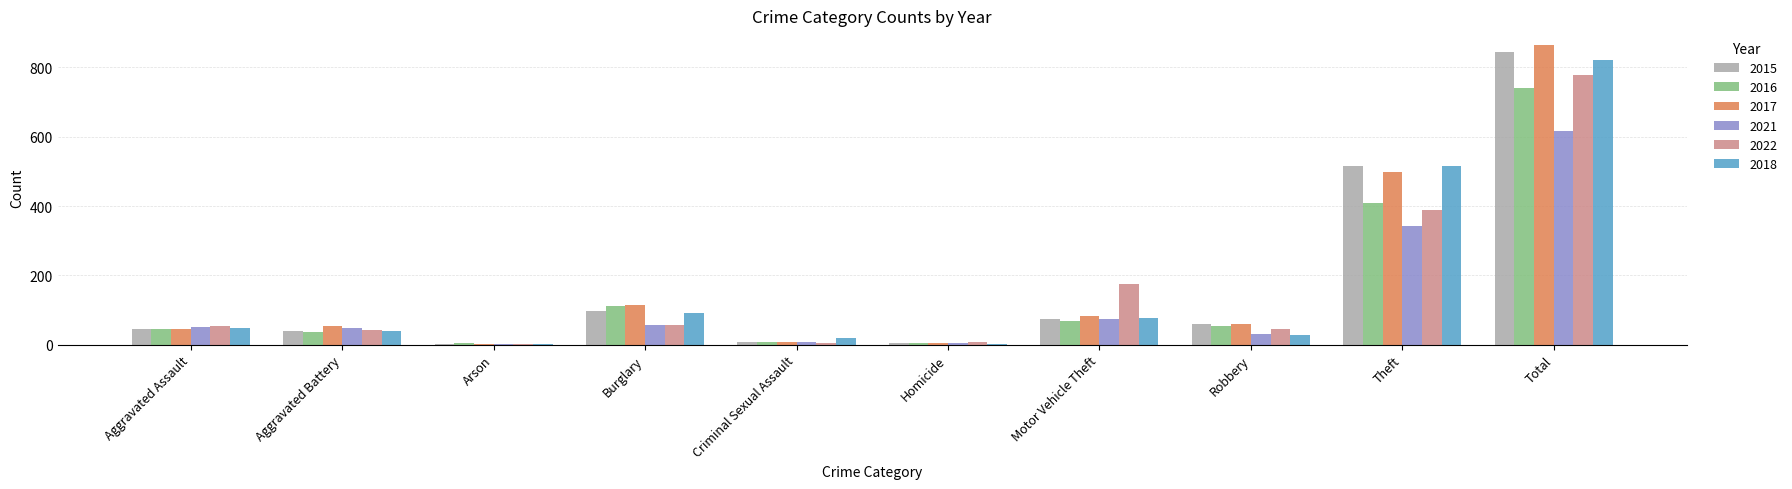

Which category has the highest value across all series?

Total